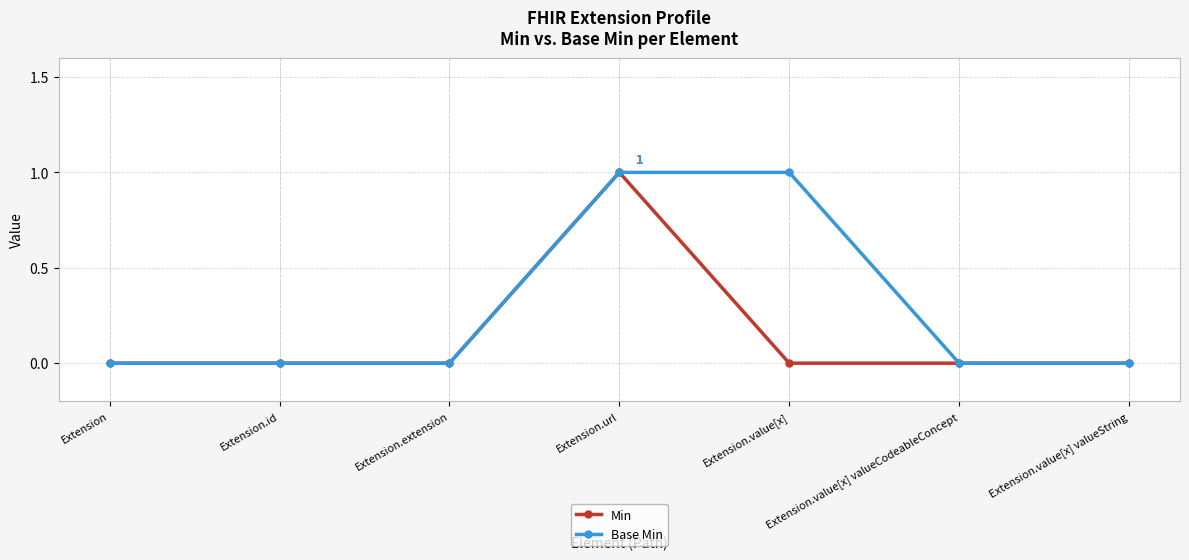

Which series has the largest total across all categories?

Base Min